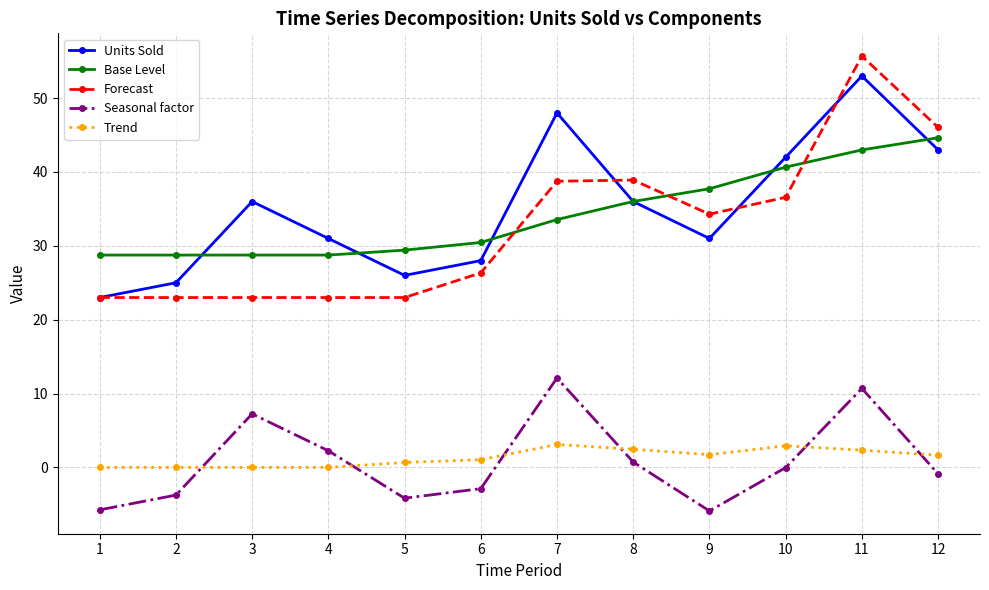

At how many categories does at least one series exceed 19?

12